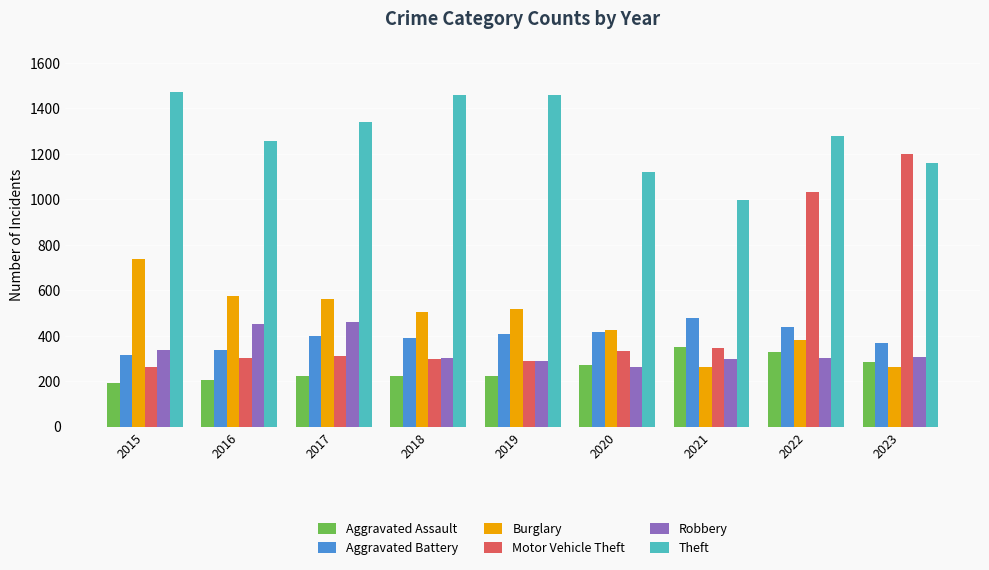

What is the highest value of the Robbery series?

460